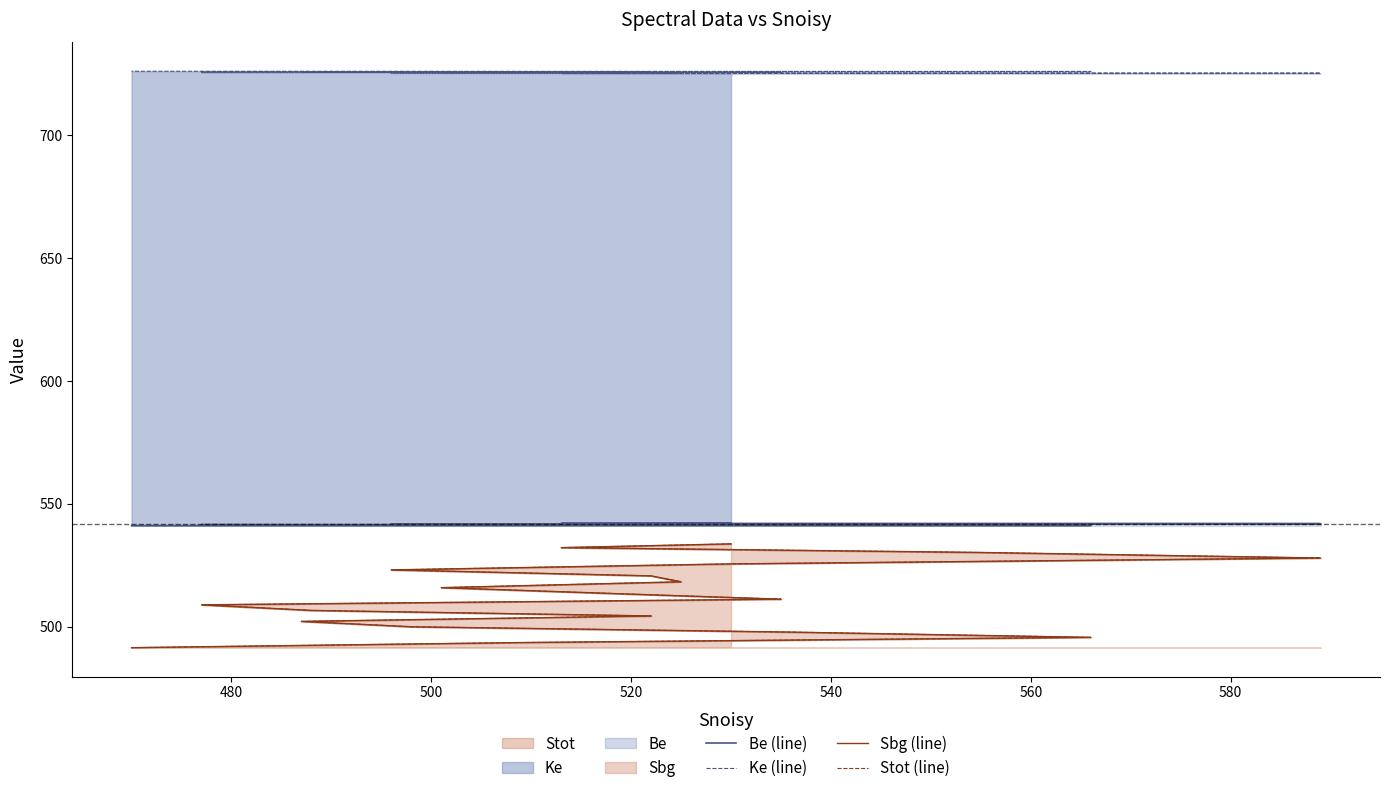

True or false: Stot (line) and Sbg (line) cross at least once.

False